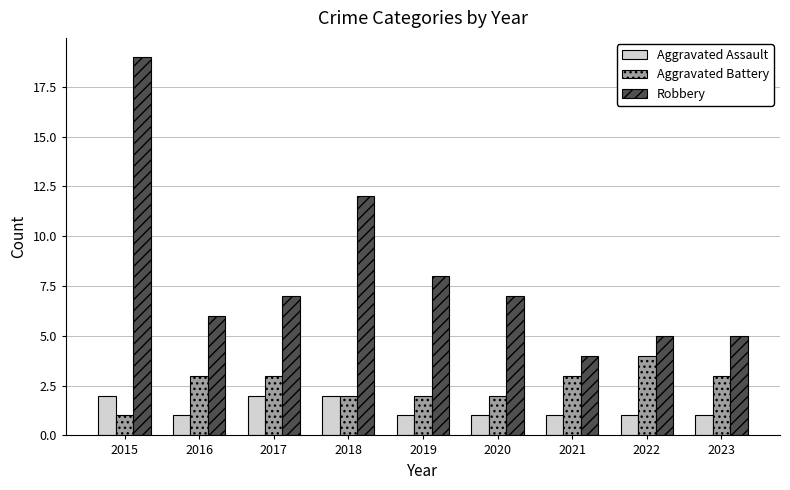

Does the chart contain any negative values?

No